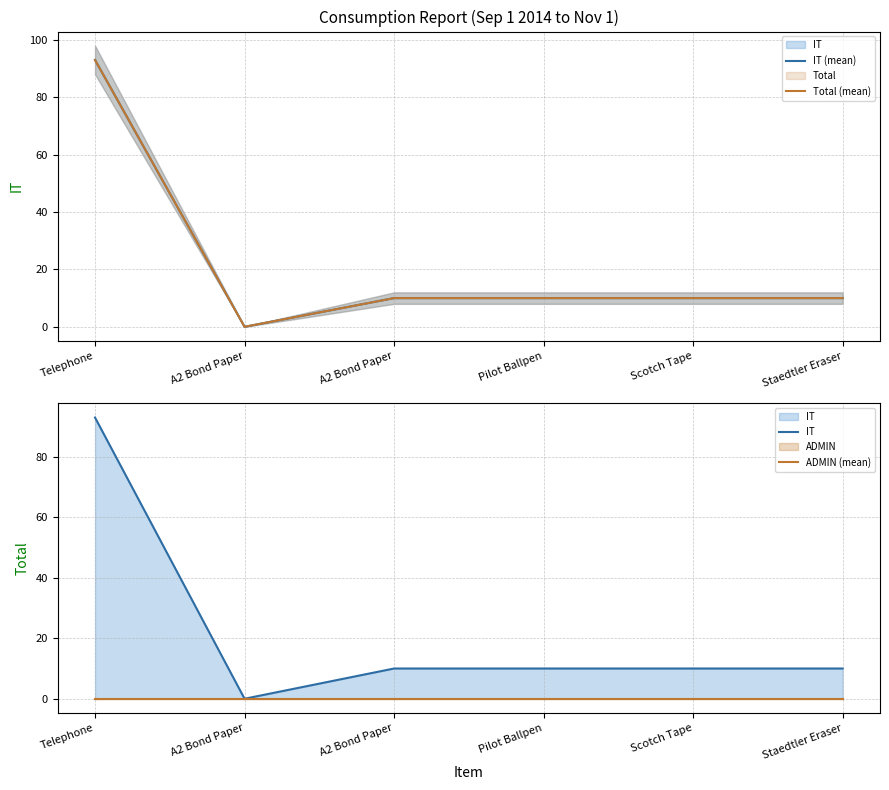

Is the value of IT (mean) at Pilot Ballpen greater than the value of ADMIN (mean) at A2 Bond Paper?

Yes